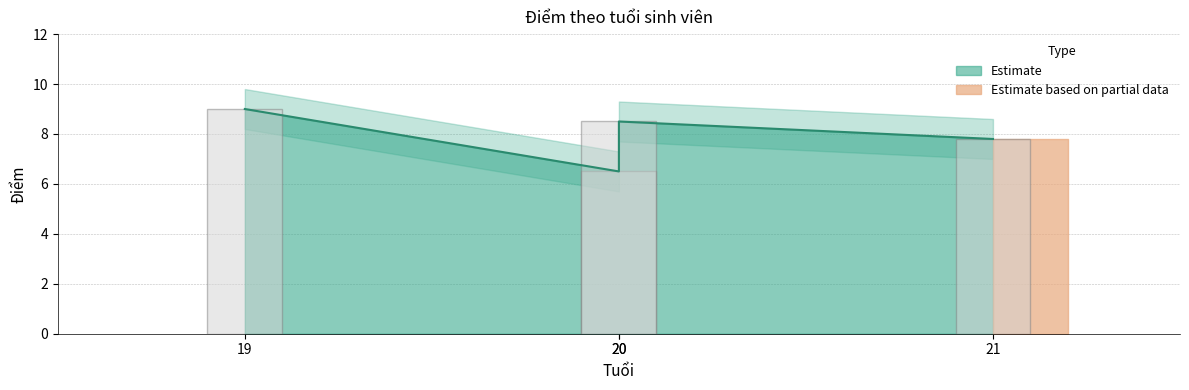

Are the bars grouped side by side (vs. stacked)?

No